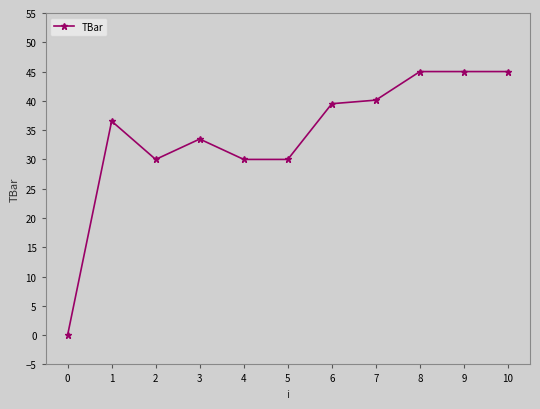

What is the difference between the maximum and minimum values?

45.0